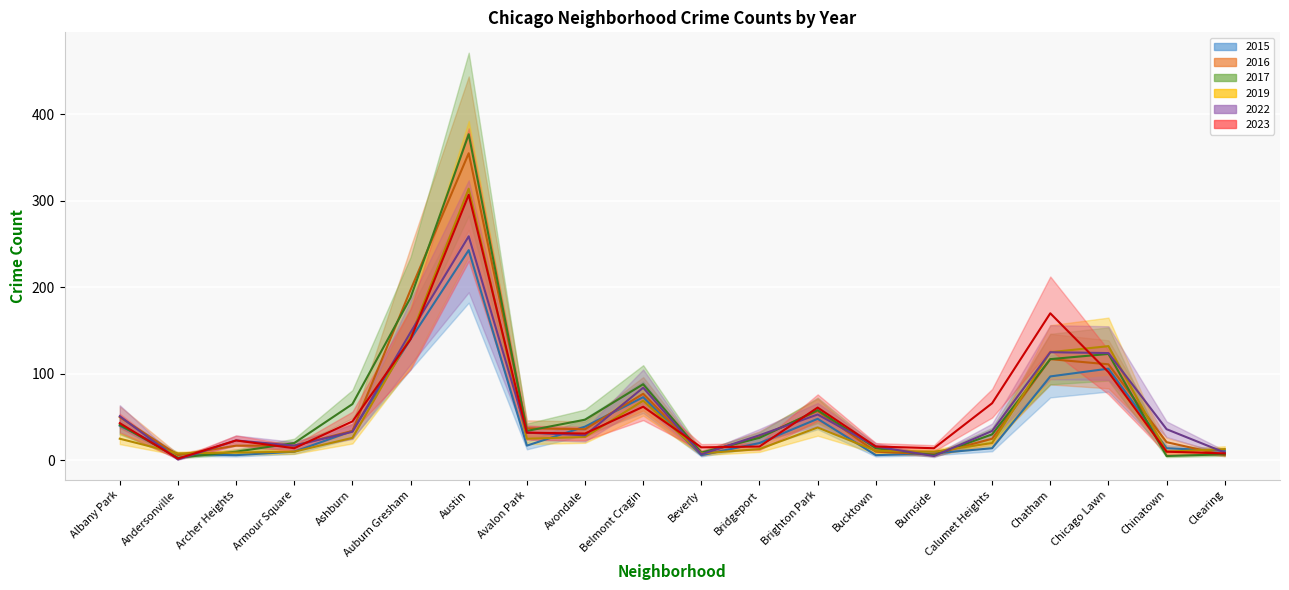

In 2016, how many points are lower than both neighbors (excluding endpoints)?

4